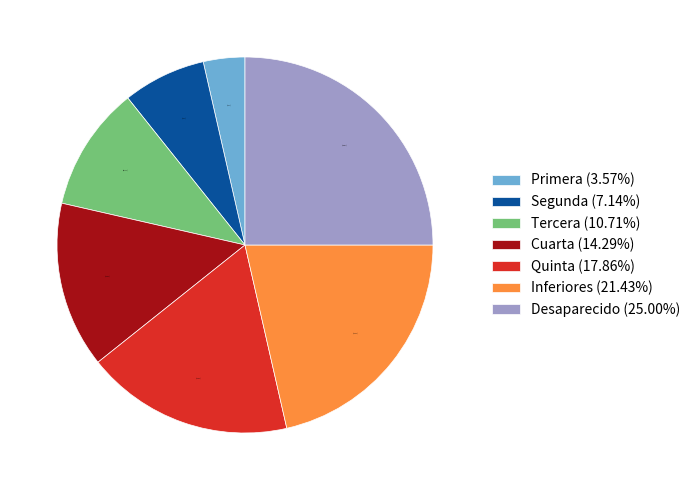

Is there any slice that represents more than half of the pie?

No